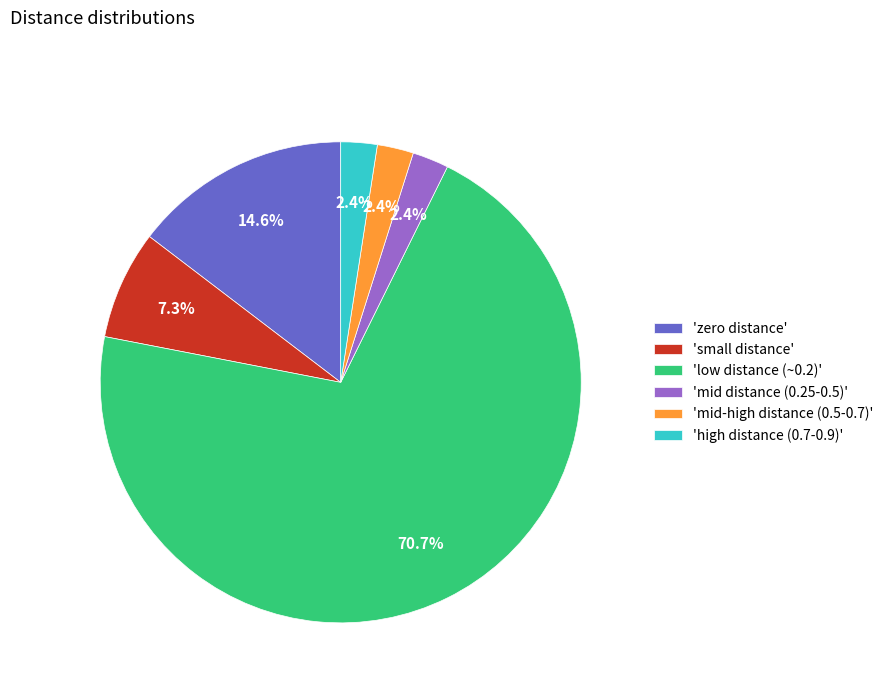

To the nearest percent, what is the difference between the largest and smallest slice percentages?

68%